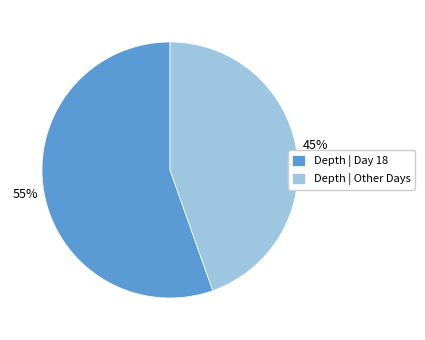

What is the largest slice in the pie chart?

Depth | Day 18